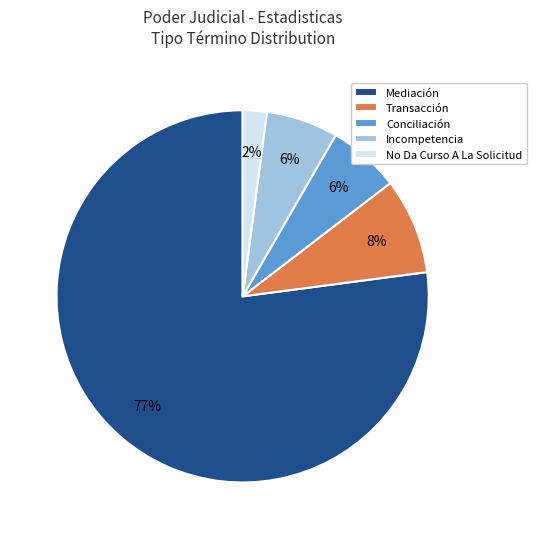

Count the number of slices in the pie.

5